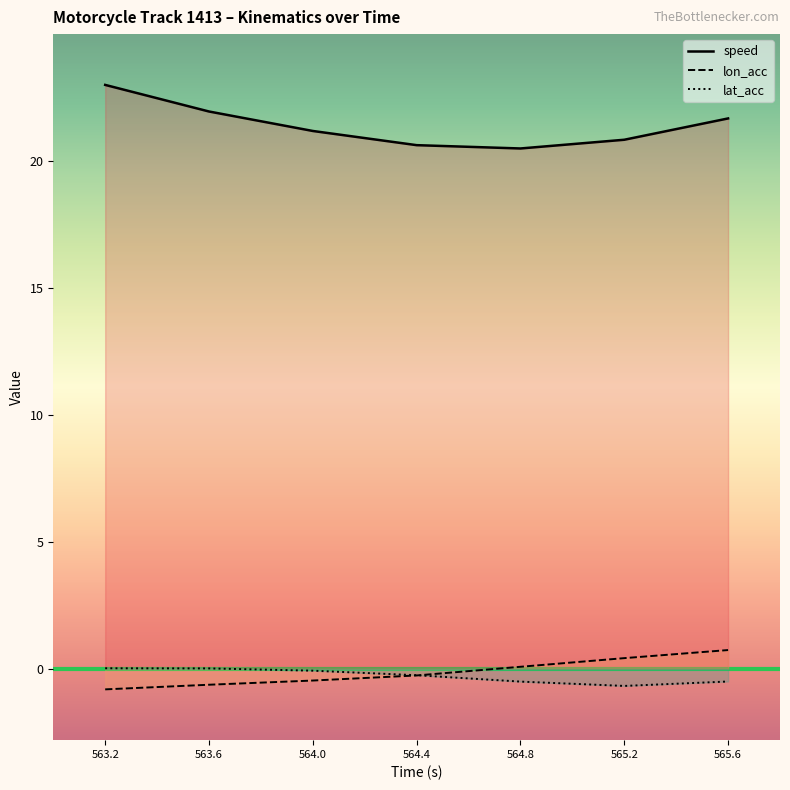

Rank the series by their maximum value, from lowest to highest.

lat_acc, lon_acc, speed